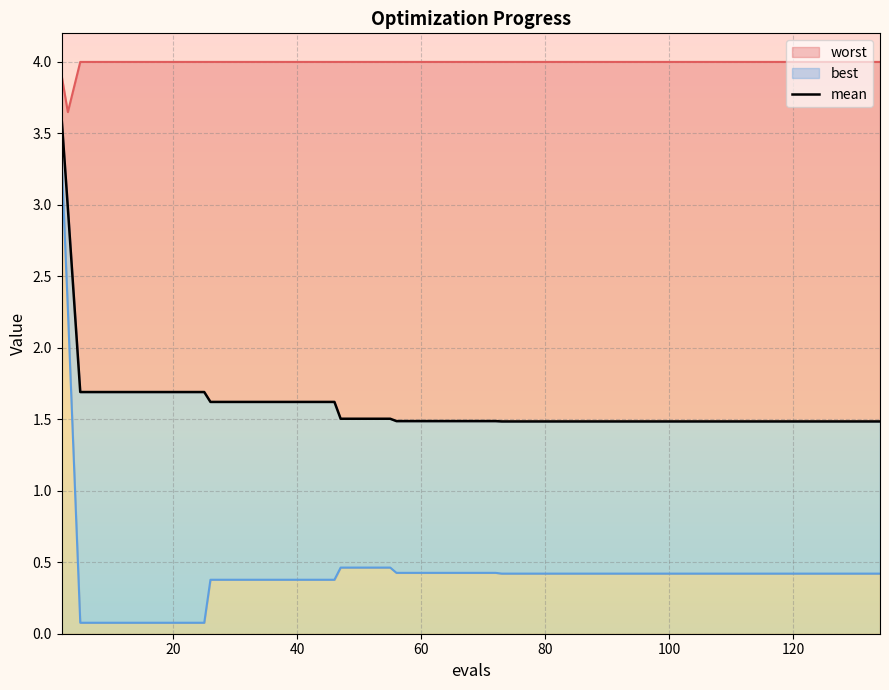

What is the minimum value shown in the chart?

0.1